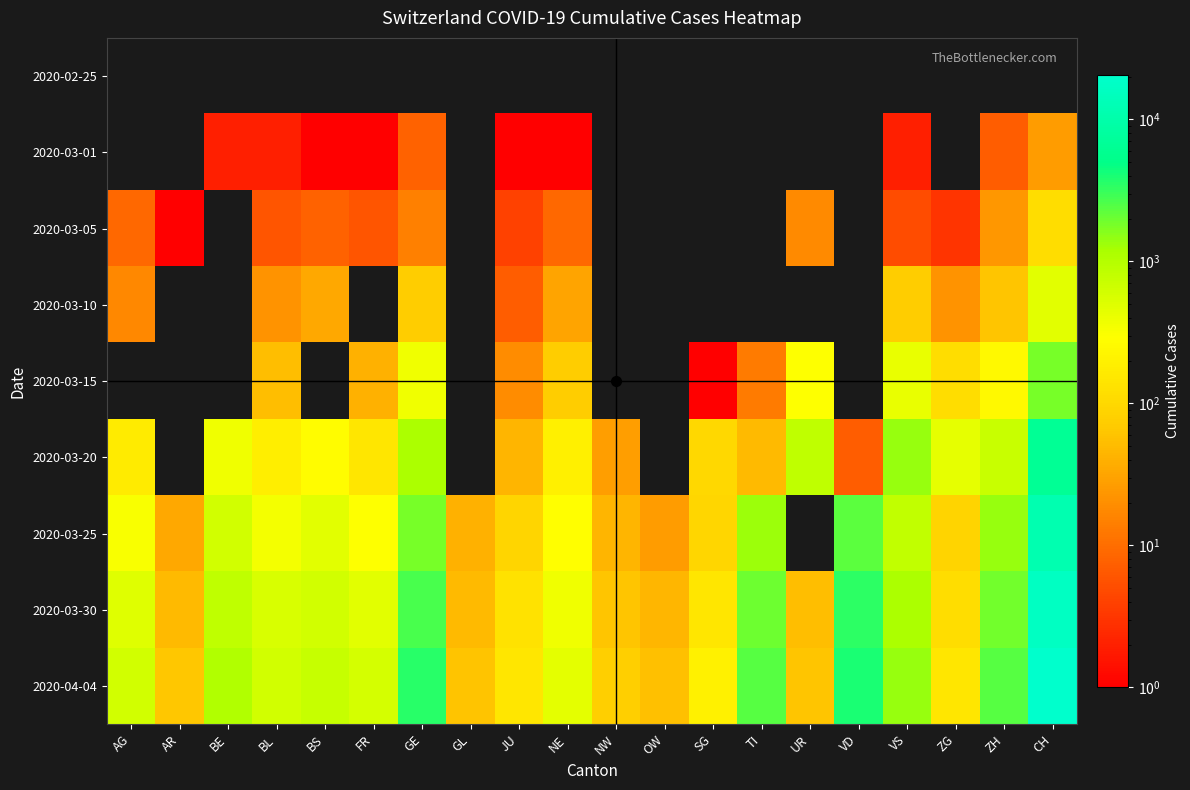

Which series has the largest total across all categories?

2020-04-04